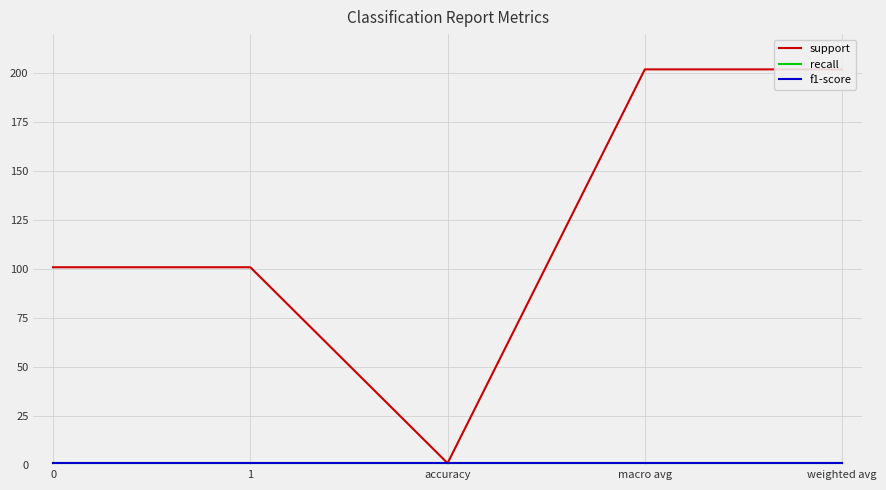

What position from the right is accuracy?

3